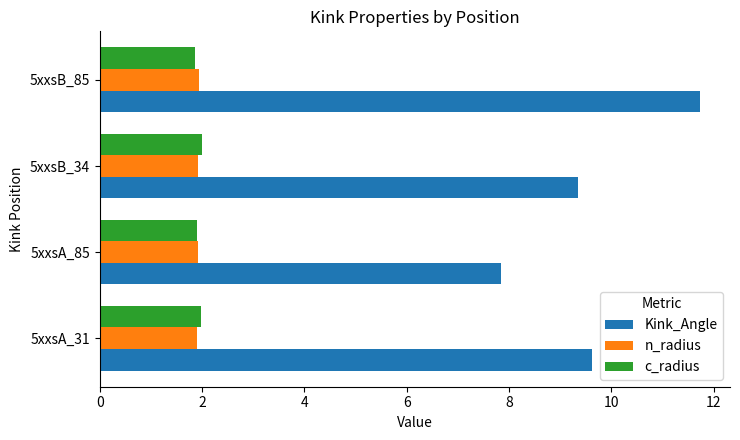

List the labels in order of Kink_Angle value, largest first.

5xxsB_85, 5xxsA_31, 5xxsB_34, 5xxsA_85